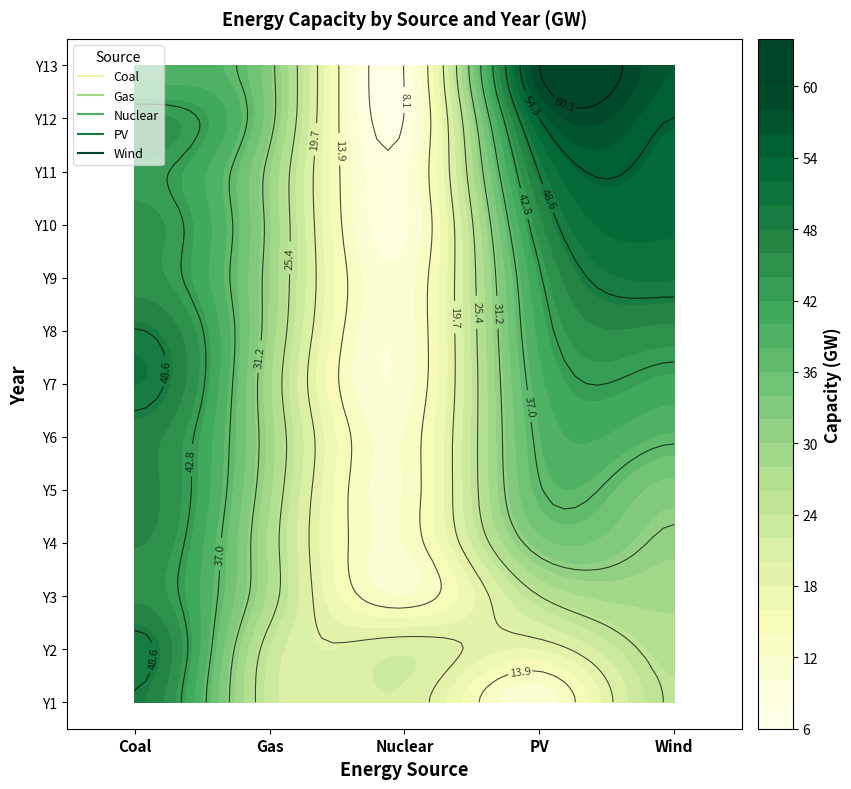

Which series has the largest total across all categories?

Coal